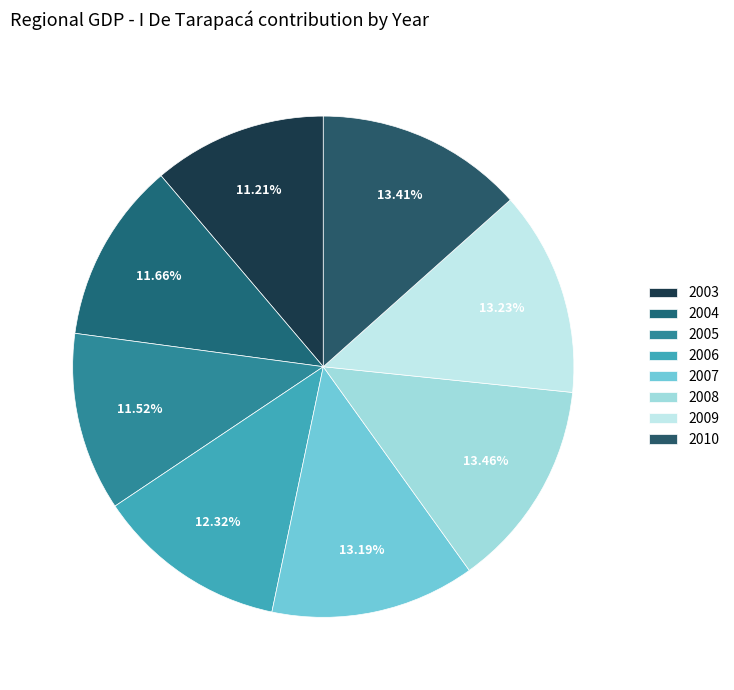

What is the ratio of the value at 2004 to the value at 2006?

0.9